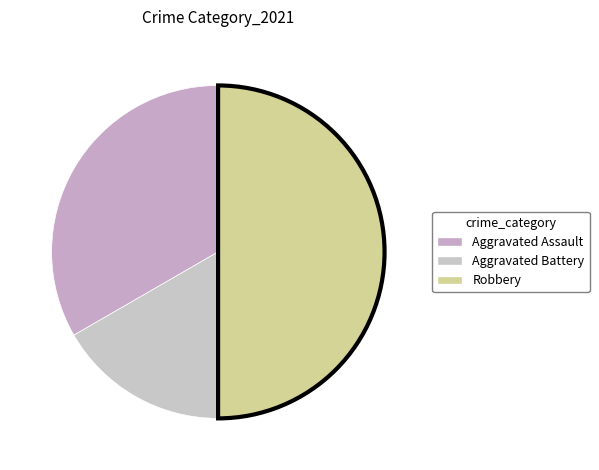

Count the number of slices in the pie.

3